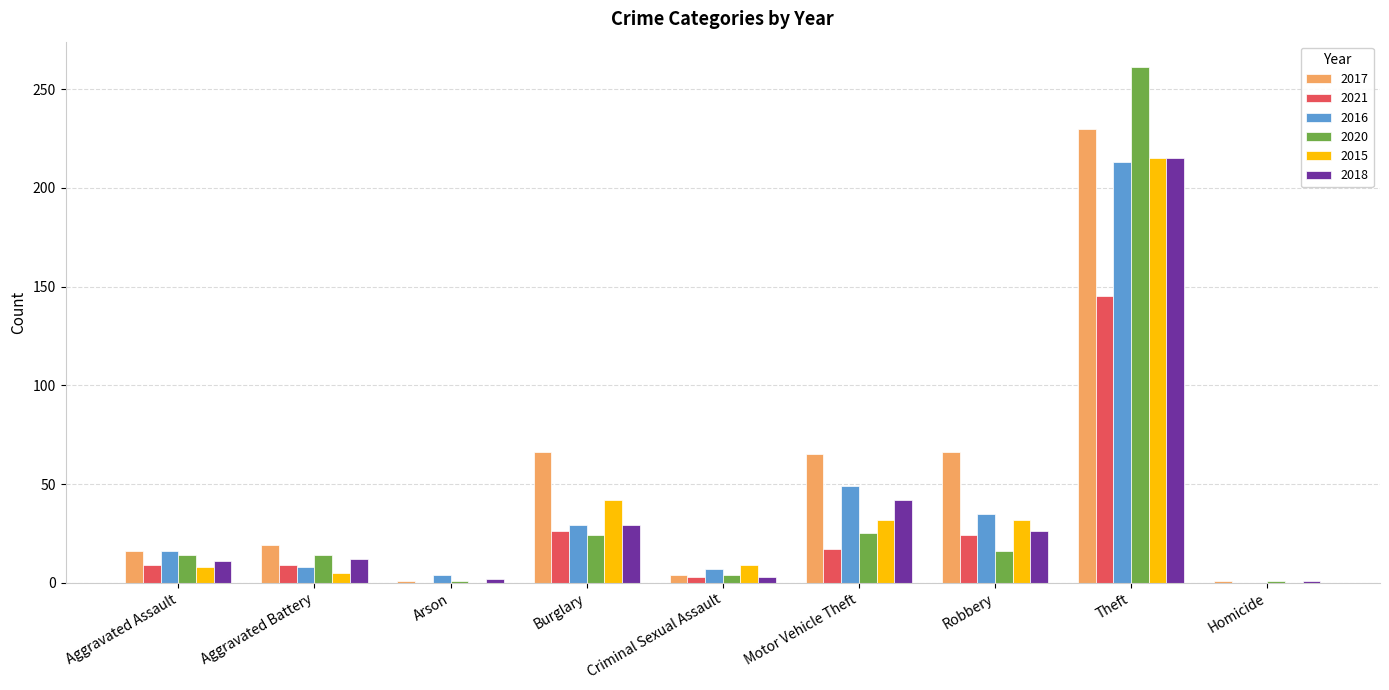

The 2021 series shows 9 at Aggravated Battery. True or false?

True